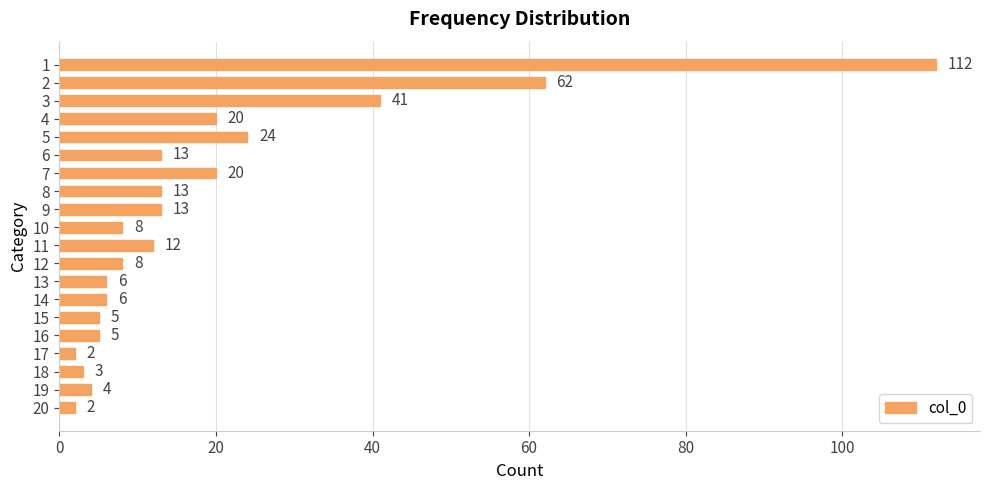

Is it true that the value at 20 is 38?

False